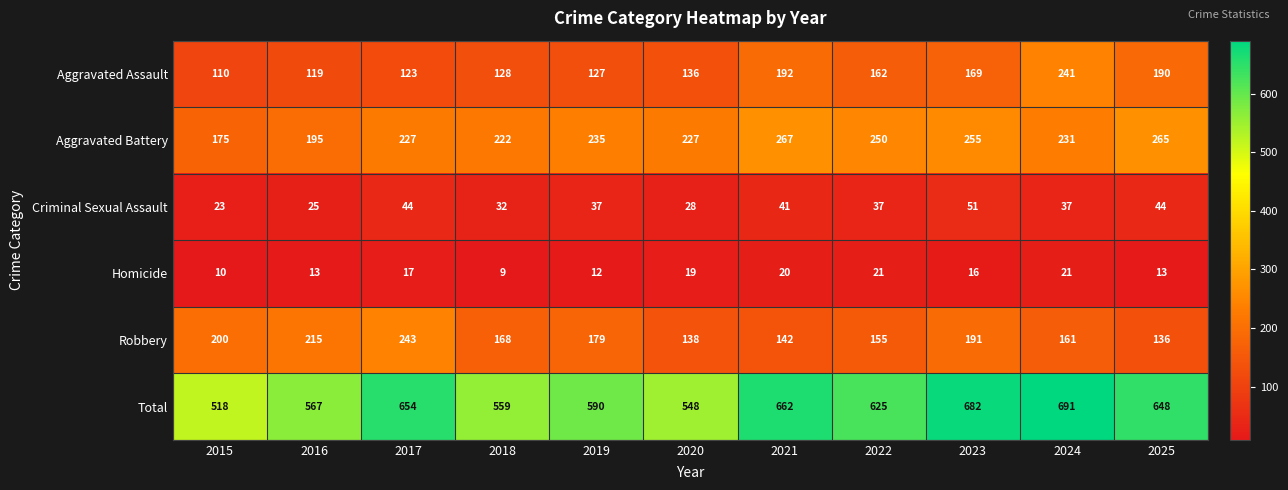

Which series changed the most between 2015 and 2019?

Total